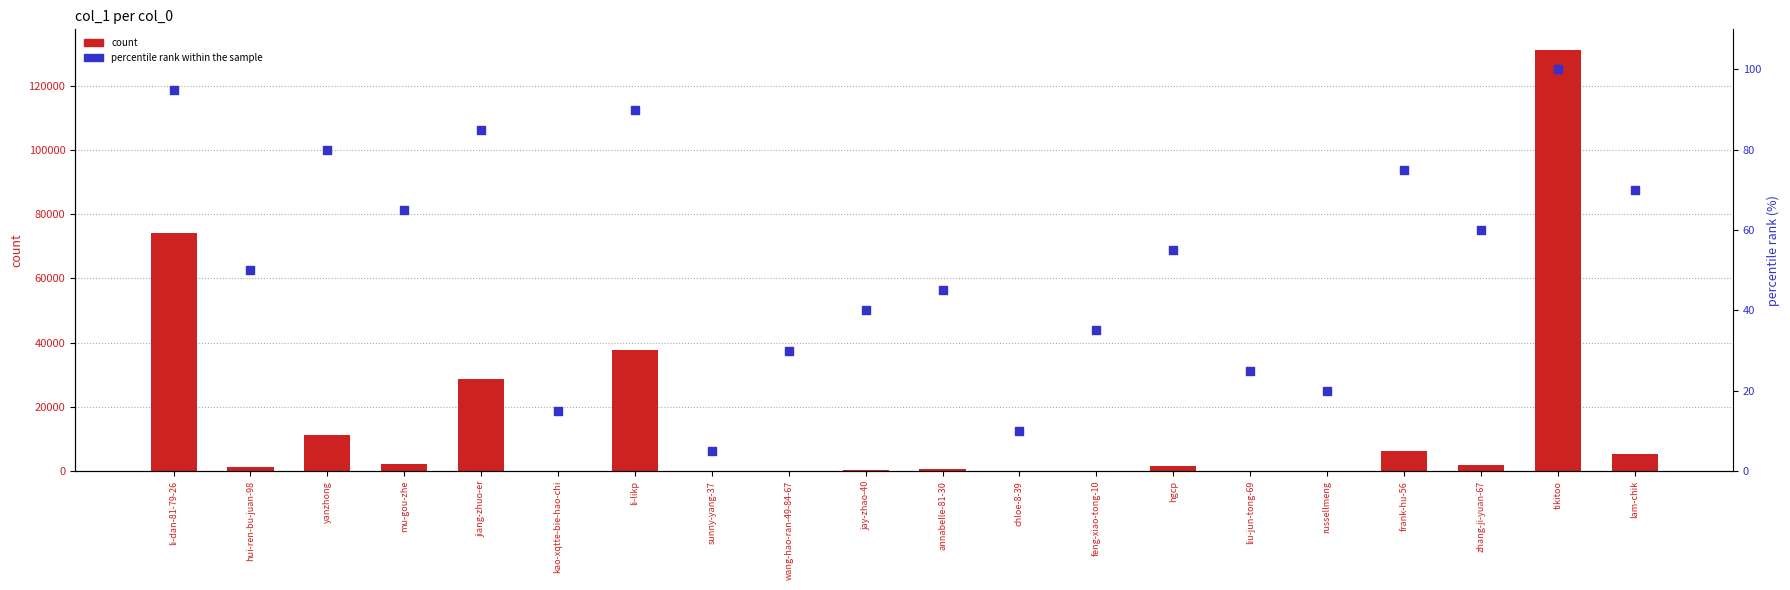

At which category is the sum across all series the highest?

tikitoo